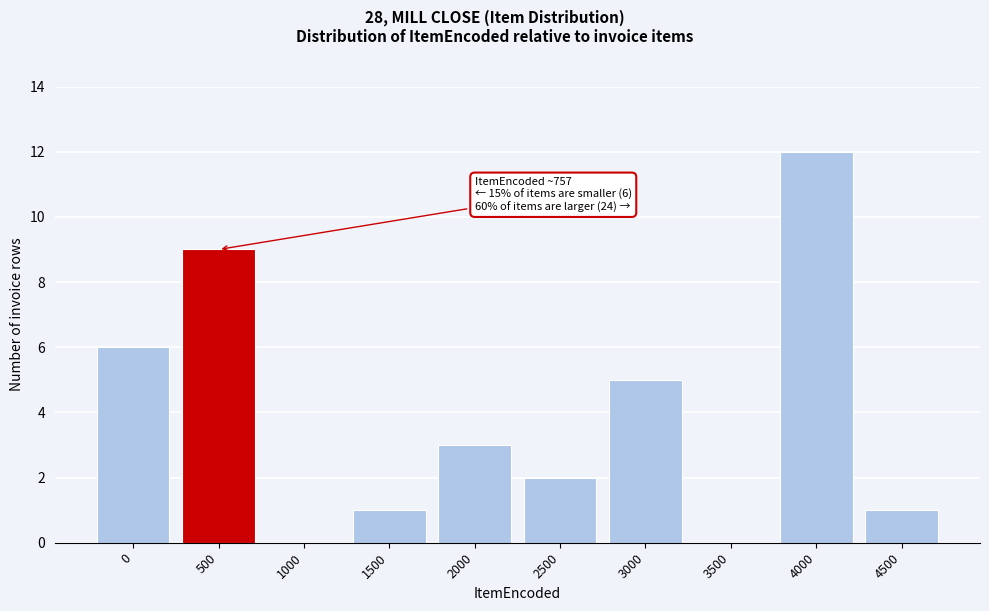

Reading right to left, extract all data points from this chart.

4500=1	4000=12	3500=0	3000=5	2500=2	2000=3	1500=1	1000=0	500=9	0=6